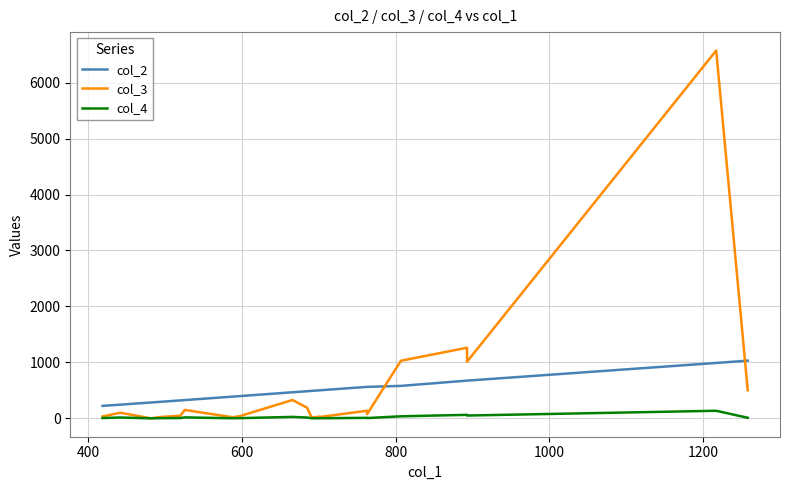

True or false: col_2 and col_4 cross at least once.

False